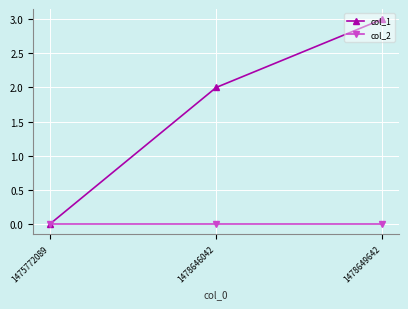

How many lines are shown in the chart?

2